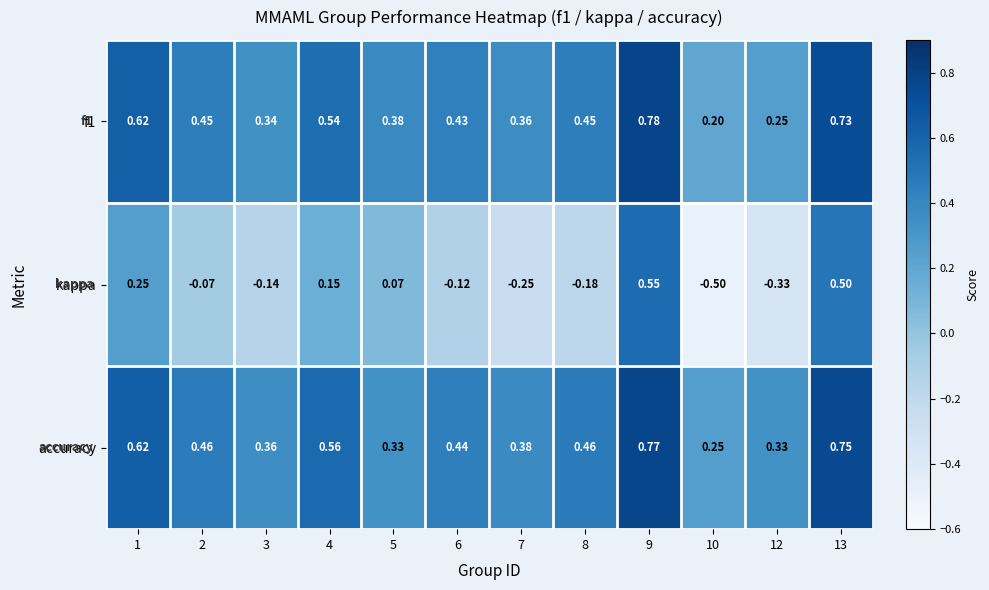

Which series has the widest spread of values?

kappa